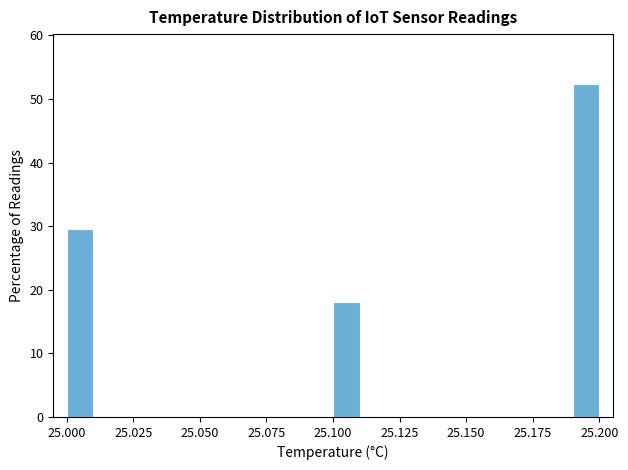

Read against the x-axis, roughly where is the centre of the tallest bar?

25.195